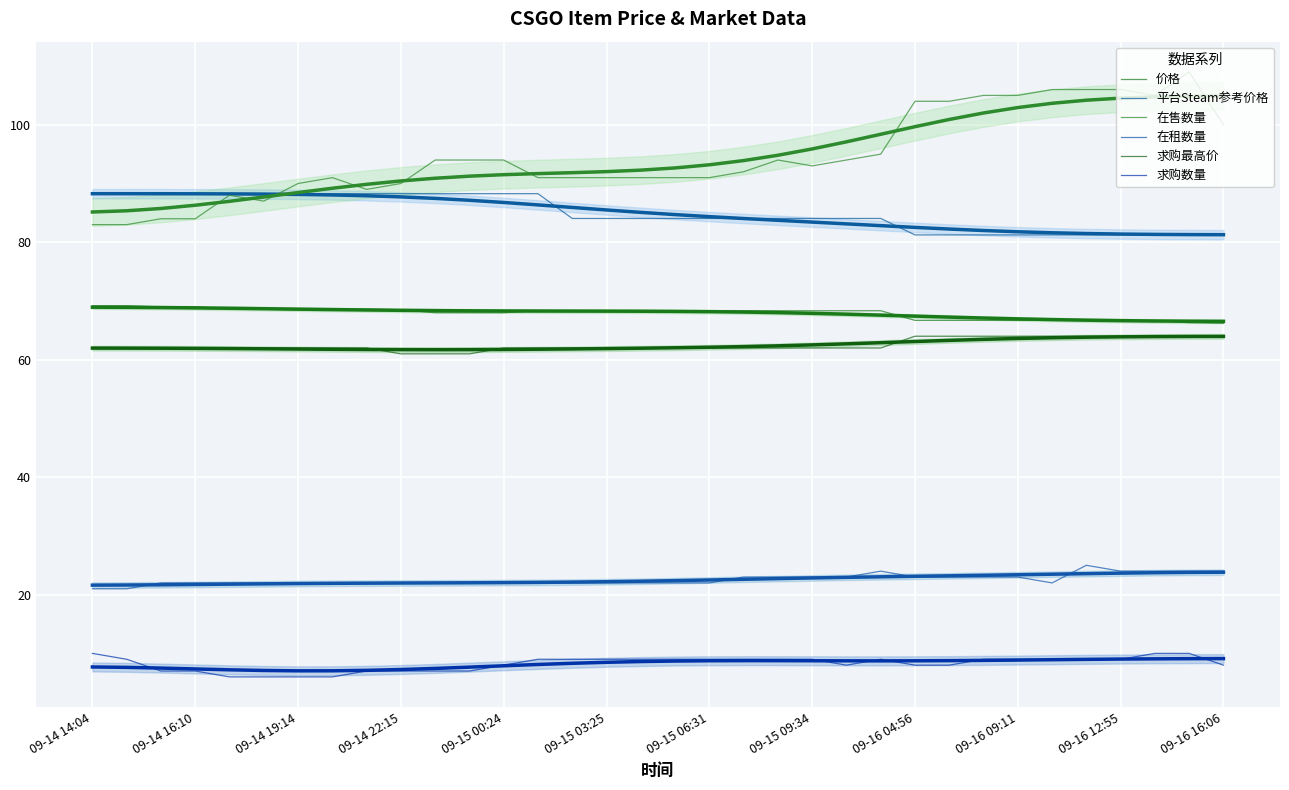

At how many categories does at least one series exceed 52?

34